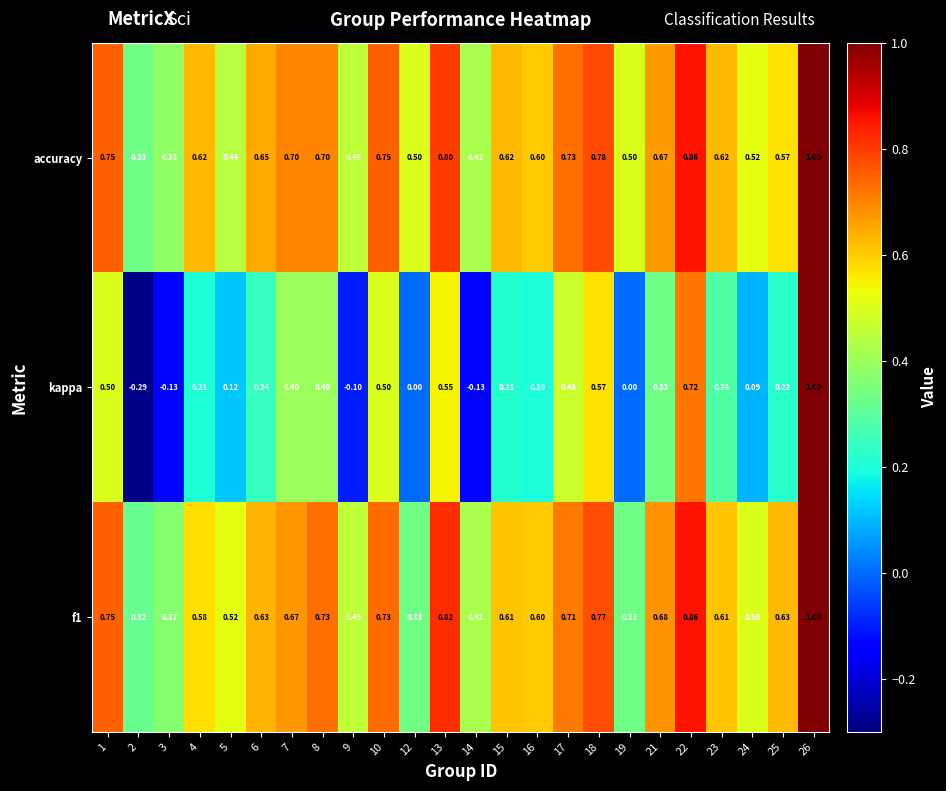

Which label corresponds to the smallest value in the chart?

2